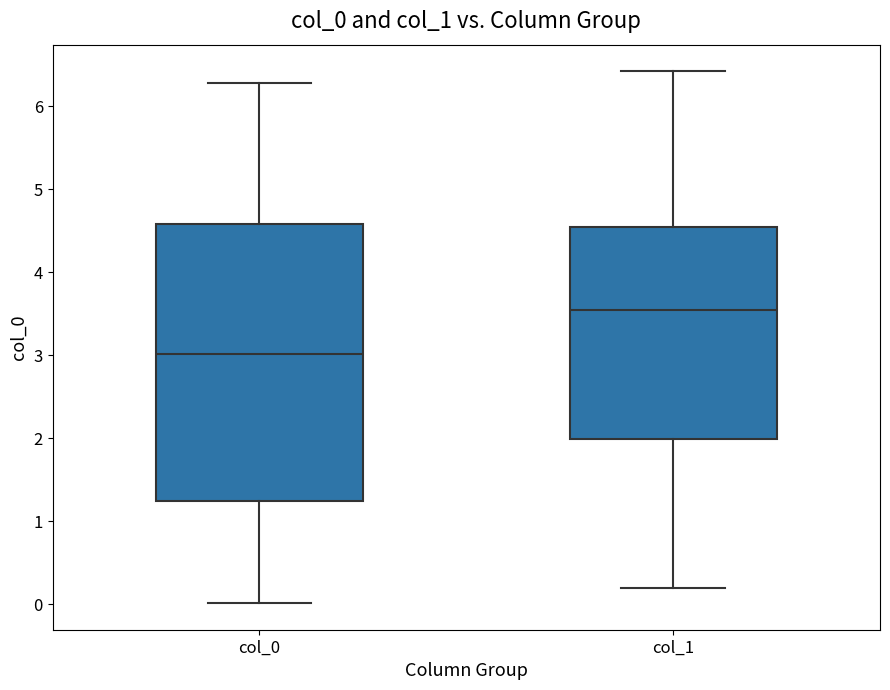

Reading left to right, transcribe this box plot: for each box, give where its median line is, the range the box spans, and where its two whiskers end, as read against the y-axis. The values are not printed on the chart, so give them approximately, as read against the axis.

col_0: median 3.0, box 1.2 to 4.6, whiskers 0.0 to 6.3
col_1: median 3.5, box 2.0 to 4.5, whiskers 0.2 to 6.4